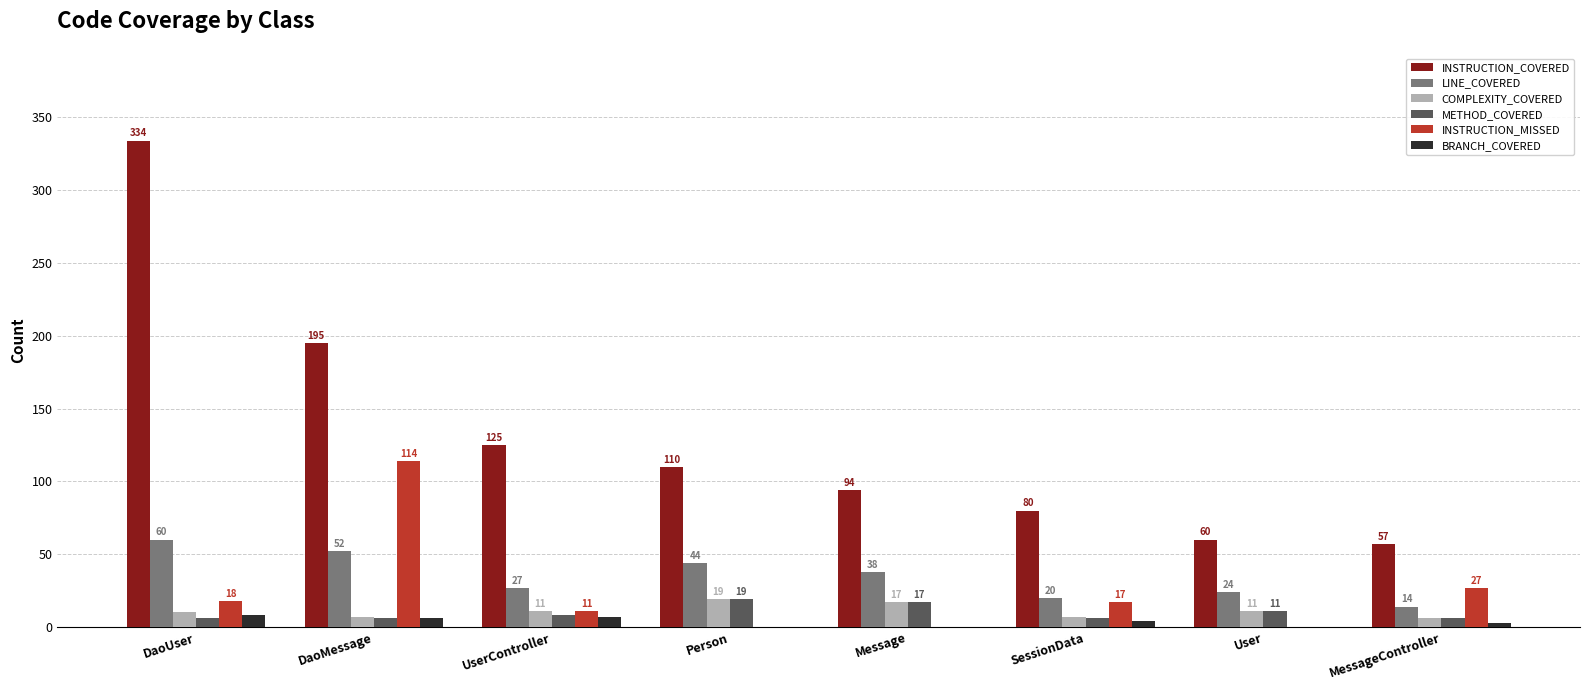

Which series has the largest range (max minus min)?

INSTRUCTION_COVERED